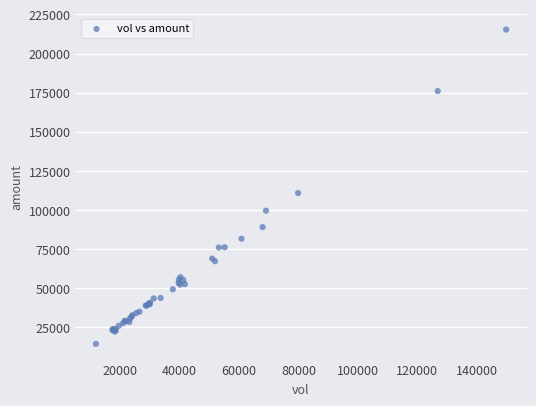

What Y value in the scatter plot is closest to 114909?

110885.6